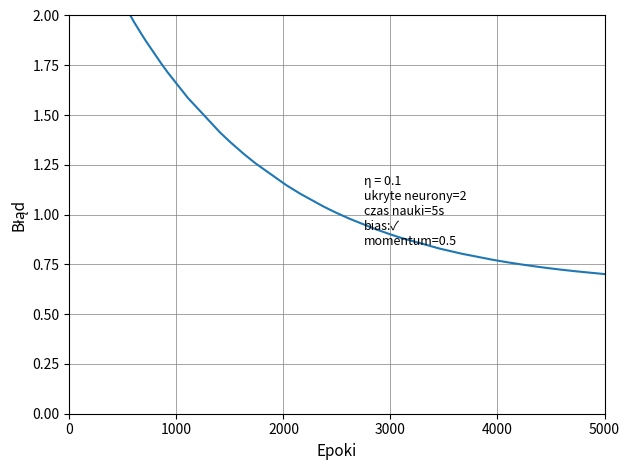

The value at 5000 is 0.7. True or false?

True